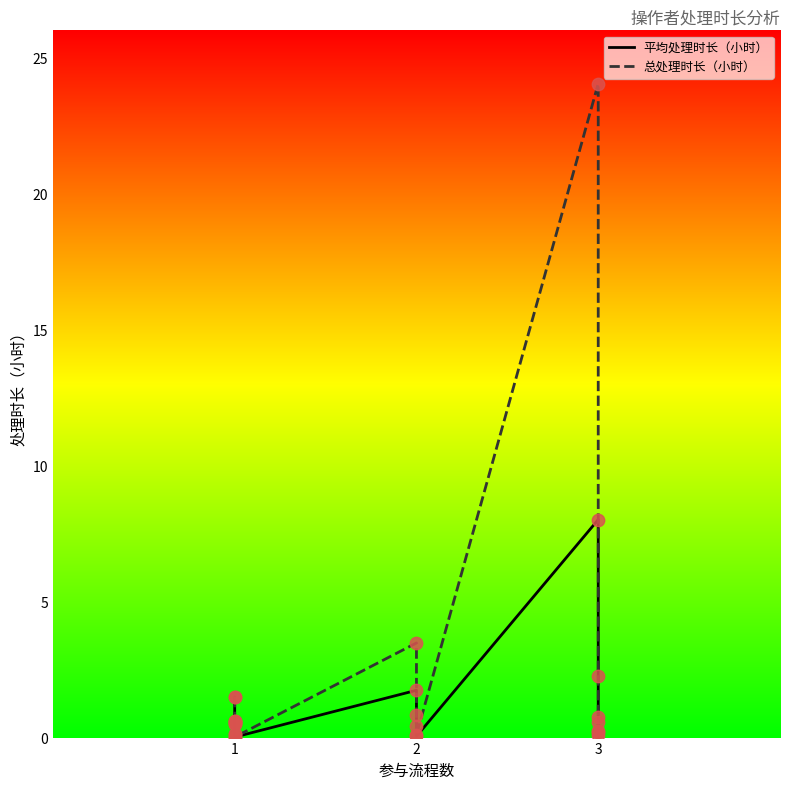

Which series has the widest spread of Y values?

总处理时长（小时）